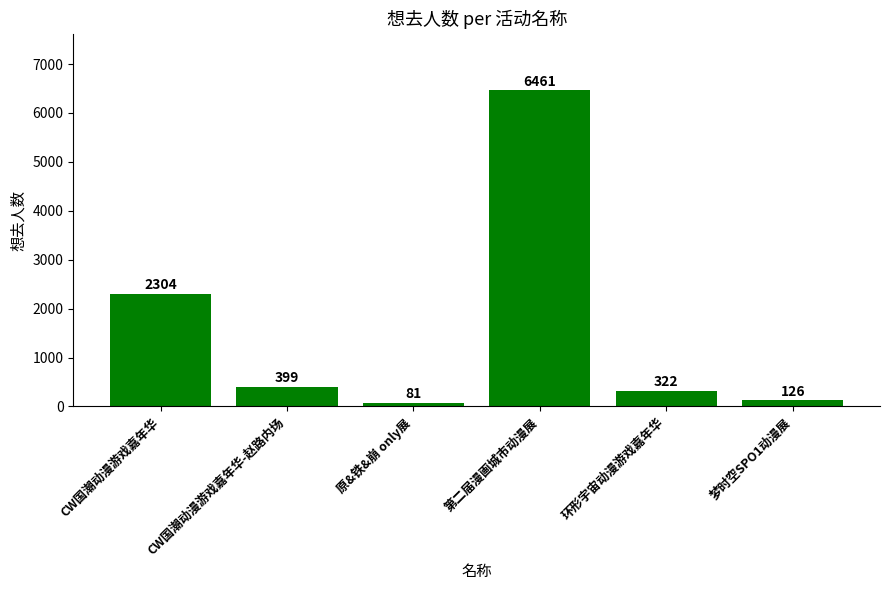

The chart shows a value of 399 at CW国潮动漫游戏嘉年华-赵路内场. True or false?

True